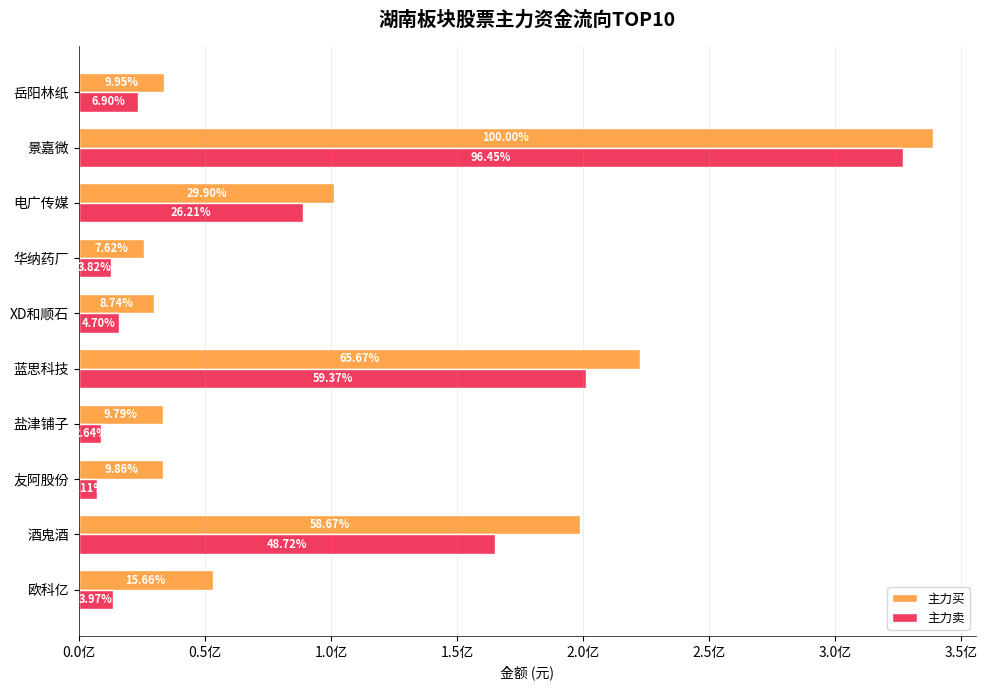

What is the average value of the 主力买 series?

107016868